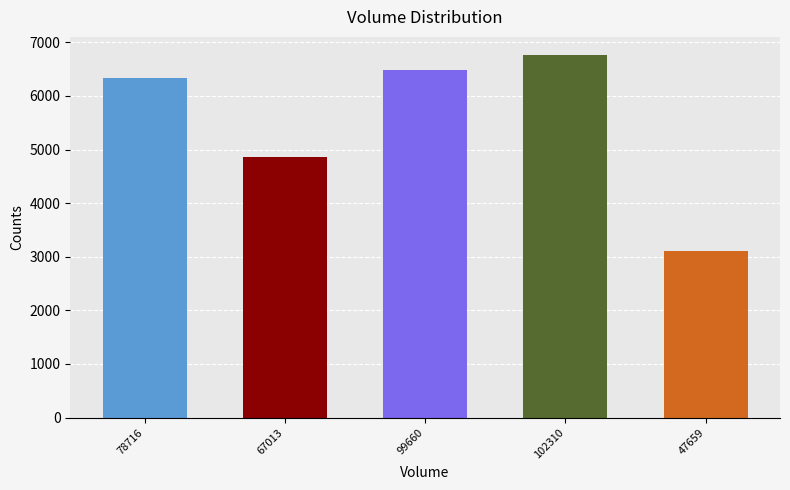

How many bars are there in total?

5